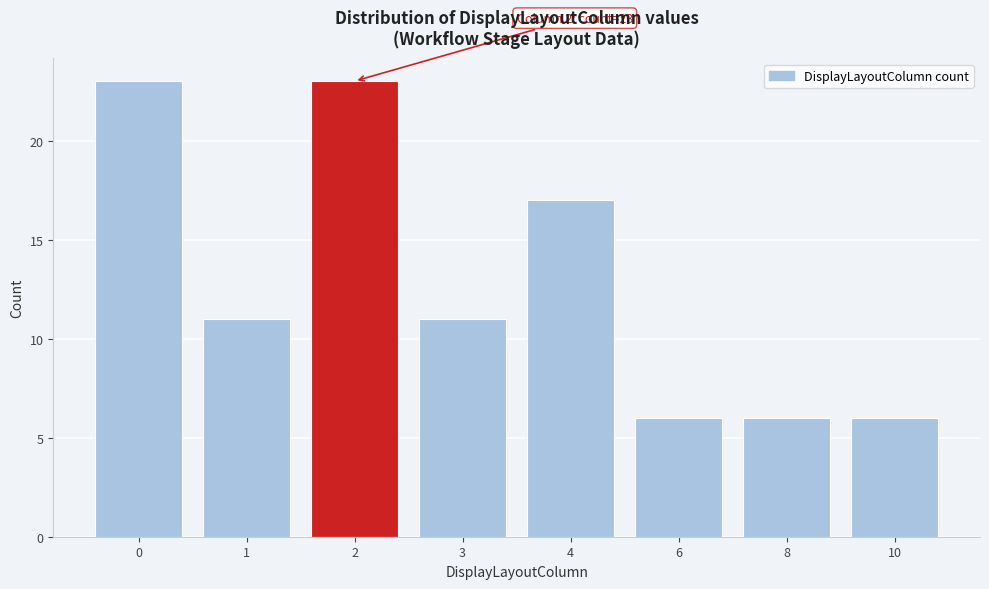

Reading left to right, transcribe all the data shown in this chart.

0=23	1=11	2=23	3=11	4=17	6=6	8=6	10=6